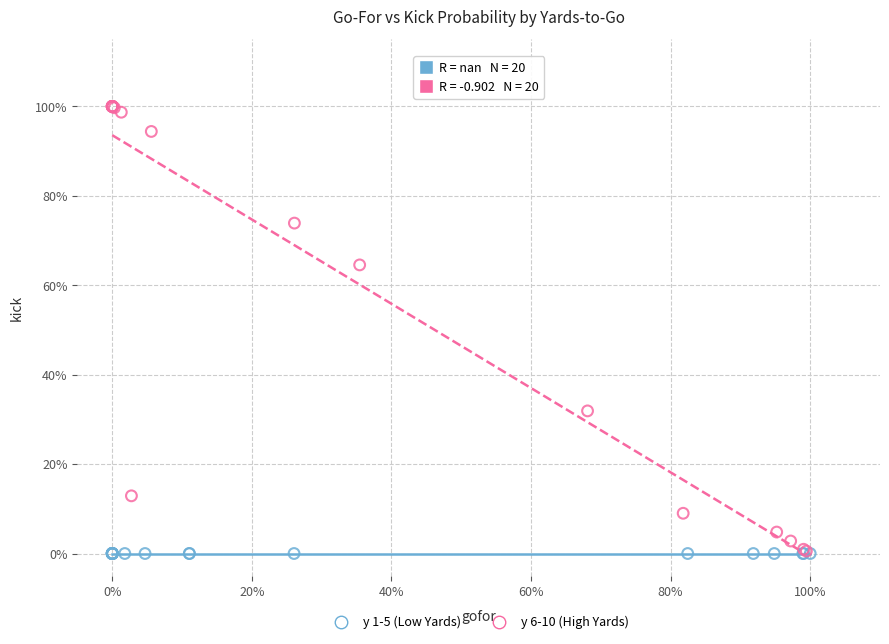

Which series reaches the maximum Y coordinate?

y 6-10 (High Yards)